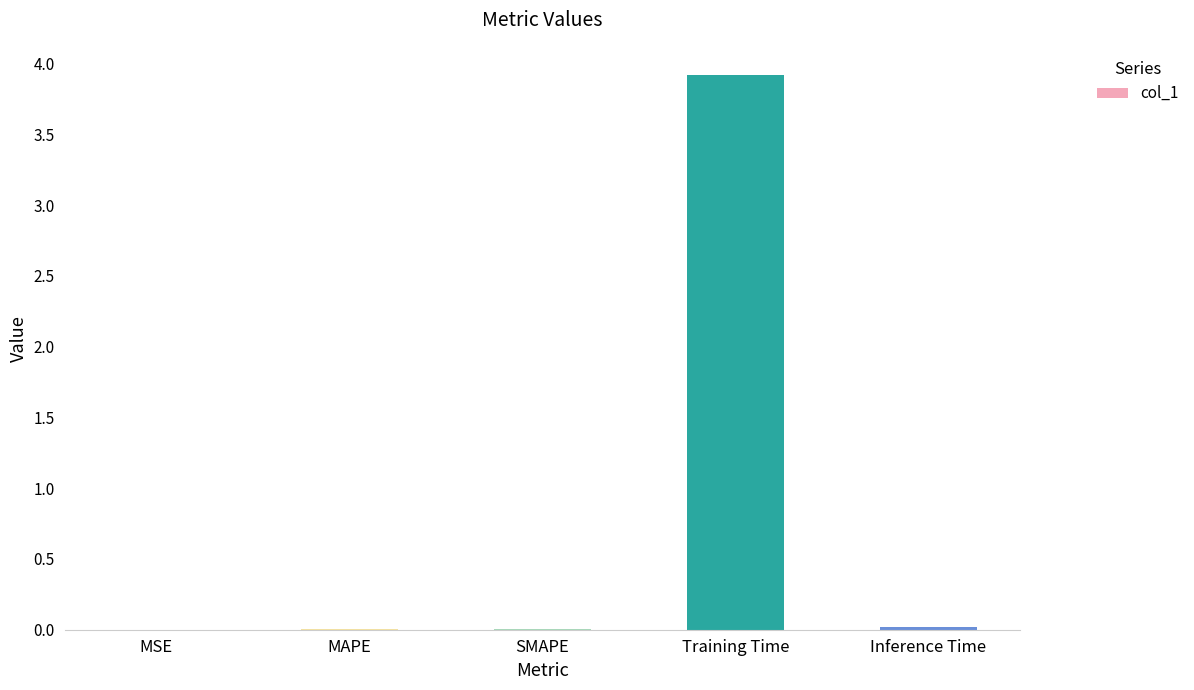

Count the number of categories in the chart.

5